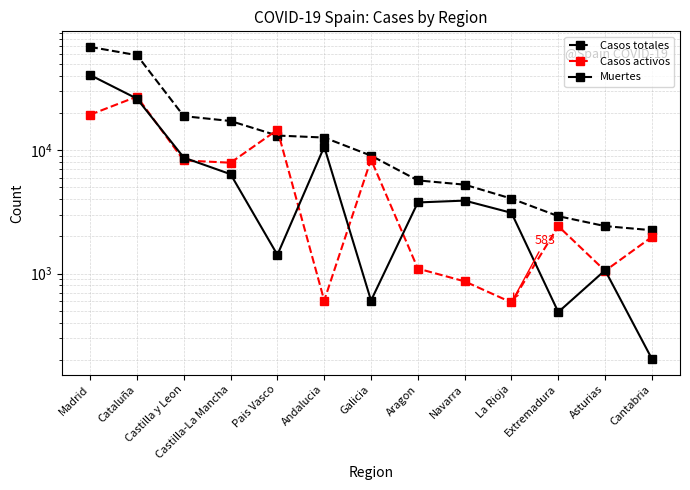

Reading left to right, transcribe all the data shown in this chart.

Casos totales: 68852	59019	18907	17259	13156	12679	9041	5695	5259	4051	2919	2425	2246
Casos activos: 19425	27229	8267	7922	14646	604	8409	1097	864	583	2422	1052	1981
Muertes: 40736	26203	8716	6392	1418	10671	604	3772	3905	3107	487	1063	203